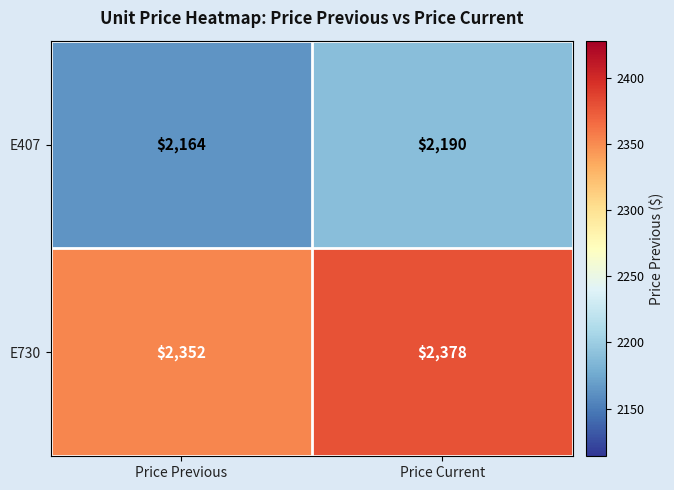

Reading left to right, transcribe all the data shown in this chart.

E407: Price Previous=2164	Price Current=2190
E730: Price Previous=2352	Price Current=2378